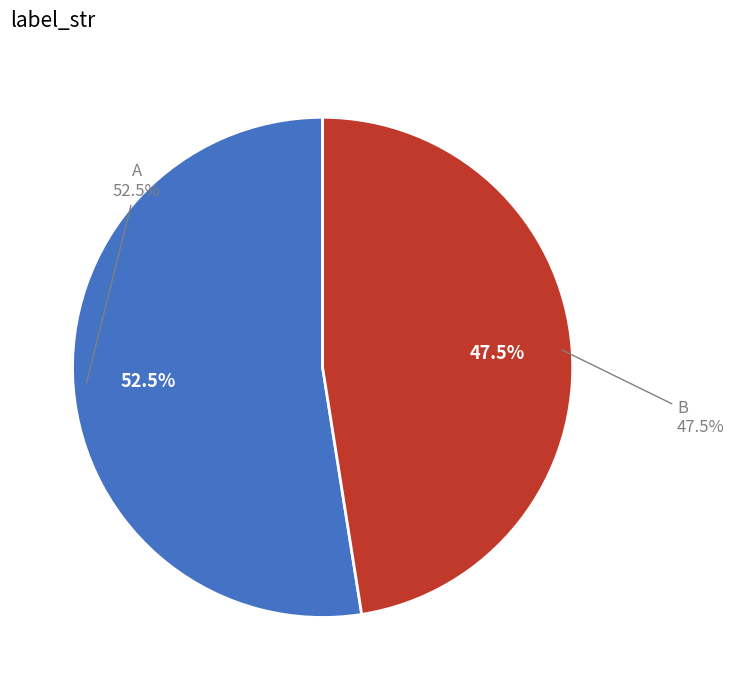

What is the change in value from A to B?

-2